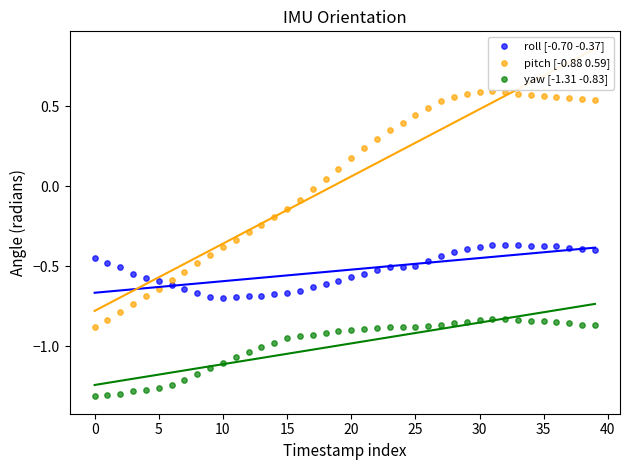

Which series contains the highest Y value?

pitch [-0.88 0.59]